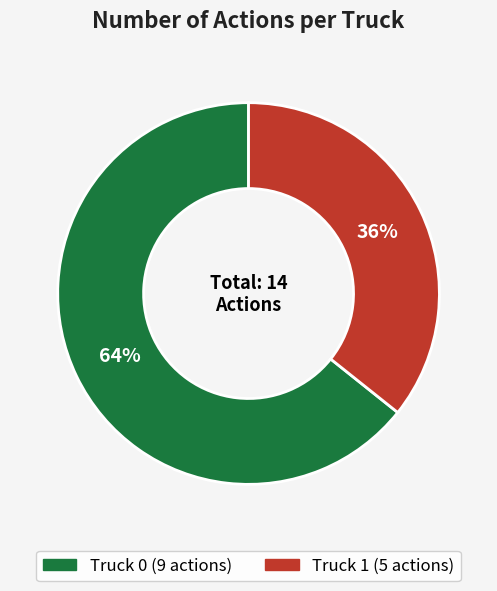

The Truck 0 slice represents 64% of the pie. True or false?

True